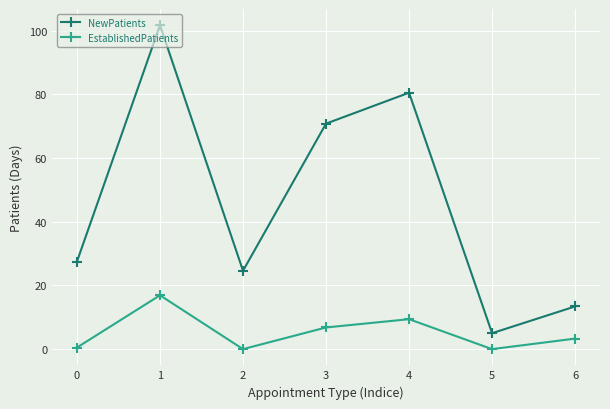

Between 1 and 3, which series saw the biggest shift?

NewPatients